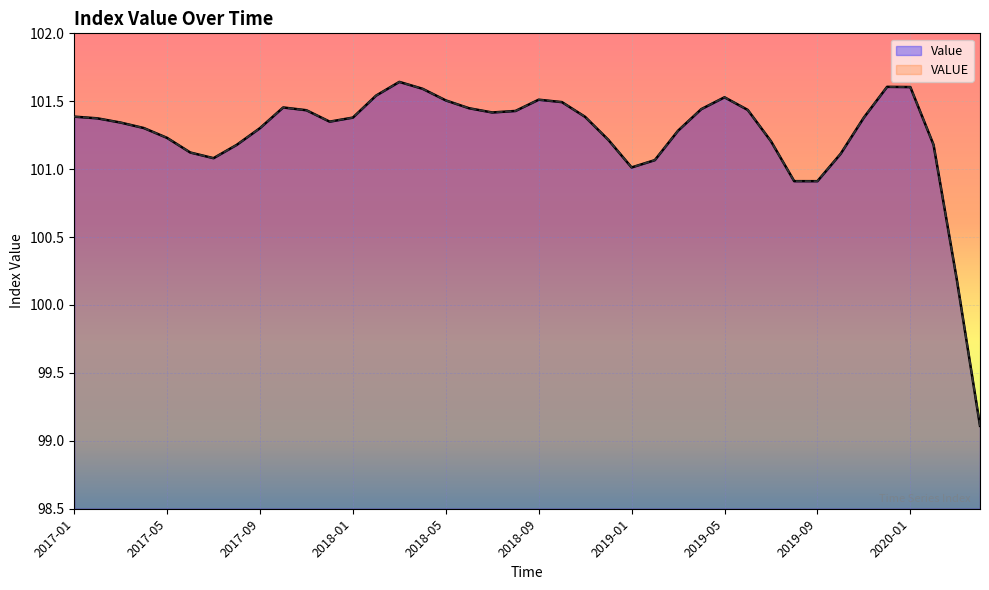

Which series has the largest range (max minus min)?

Value